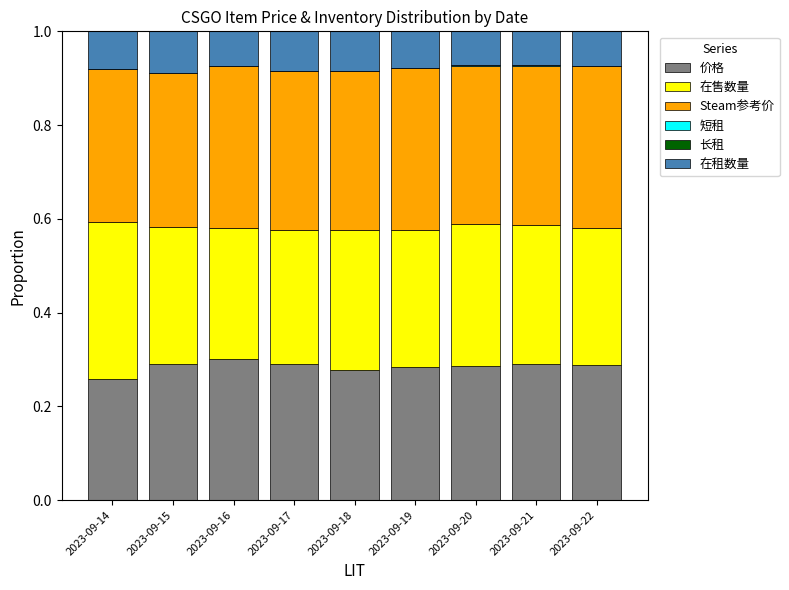

The 价格 series shows 0.3 at 2023-09-20. True or false?

True